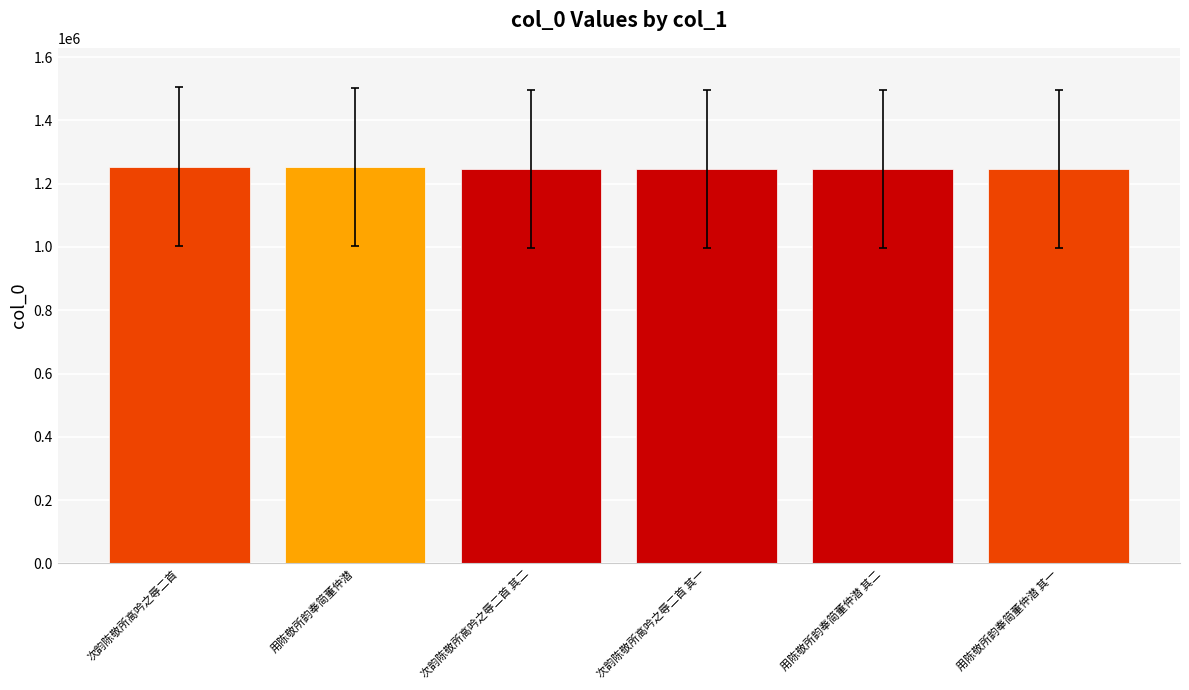

Does the chart contain any negative values?

No